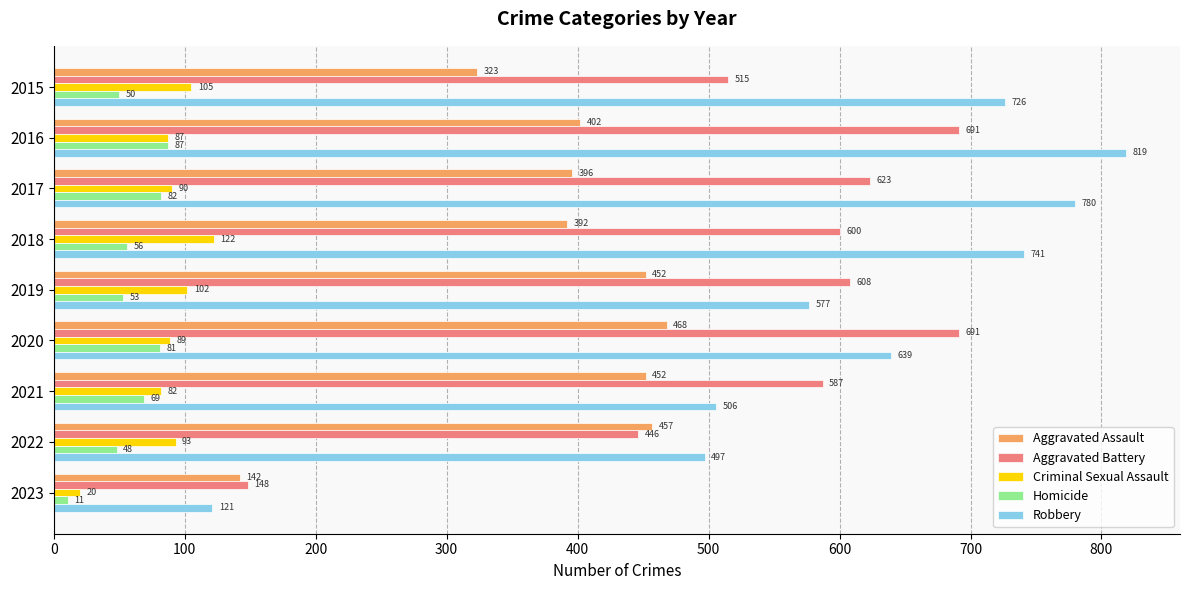

What are all the series names shown in the legend?

Aggravated Assault, Aggravated Battery, Criminal Sexual Assault, Homicide, Robbery